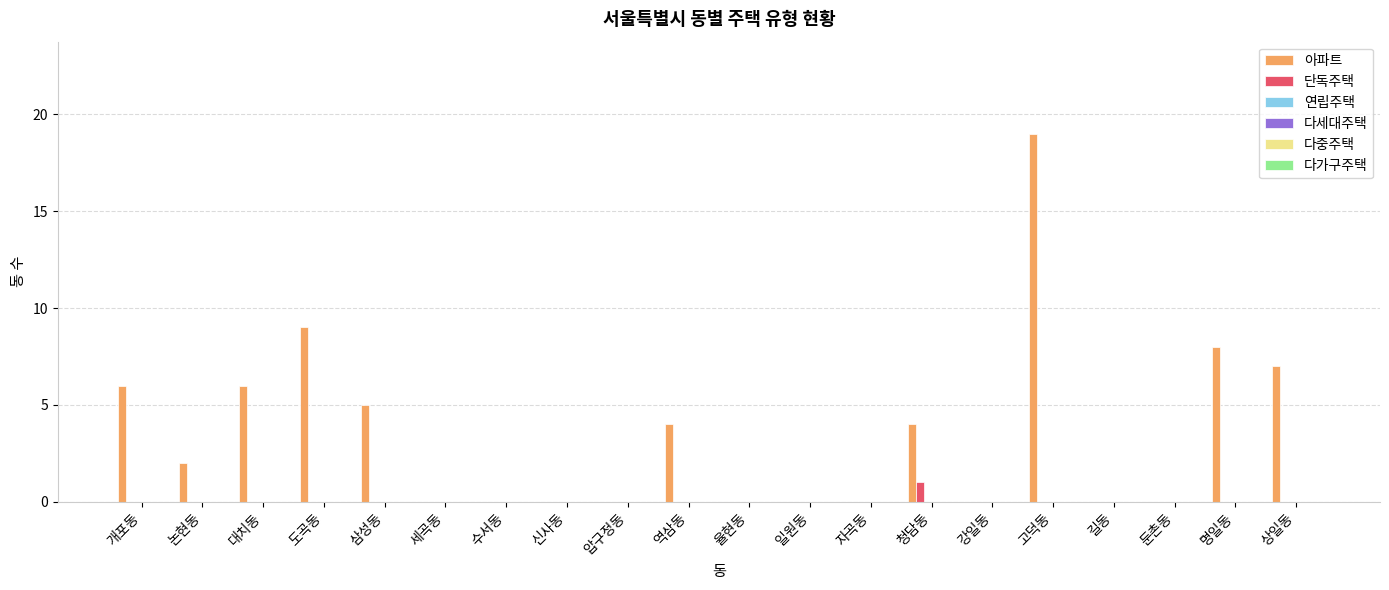

What is the sum of all 아파트 values?

70